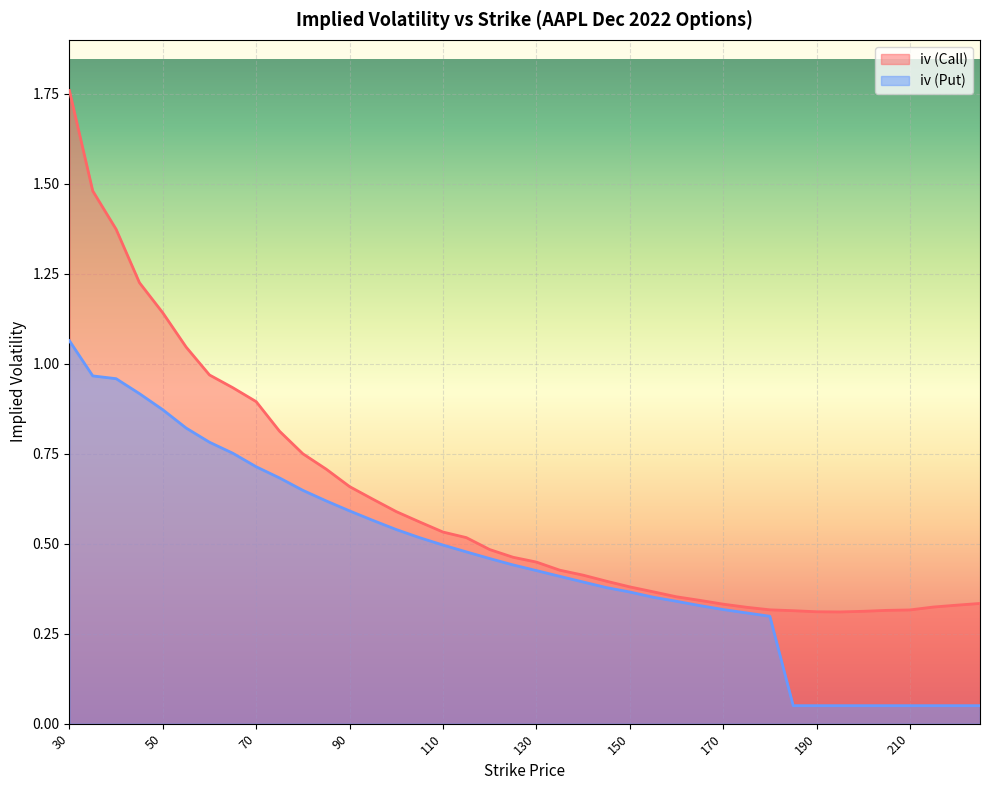

What are all the series names shown in the legend?

iv (Call), iv (Put)